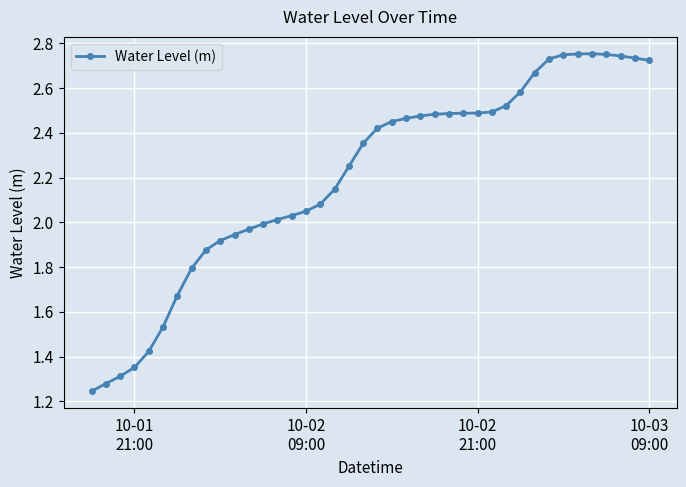

What is the average value?

2.2